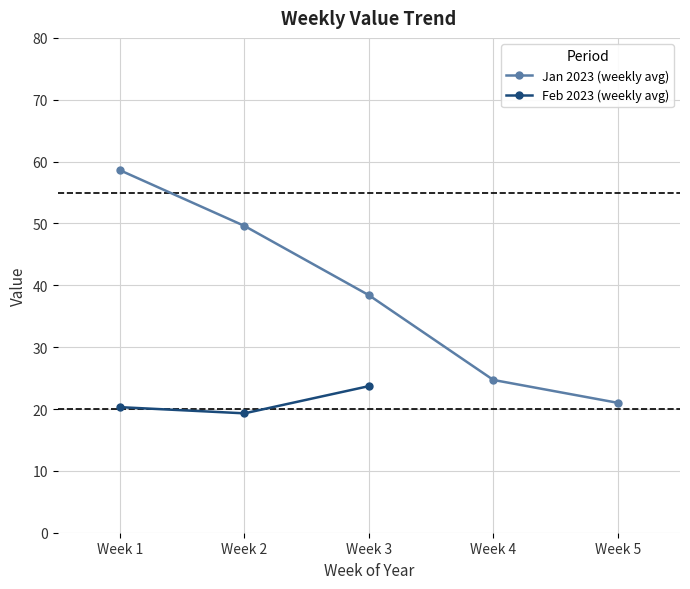

True or false: Jan 2023 (weekly avg) has more than 2 points higher than both neighbors.

False